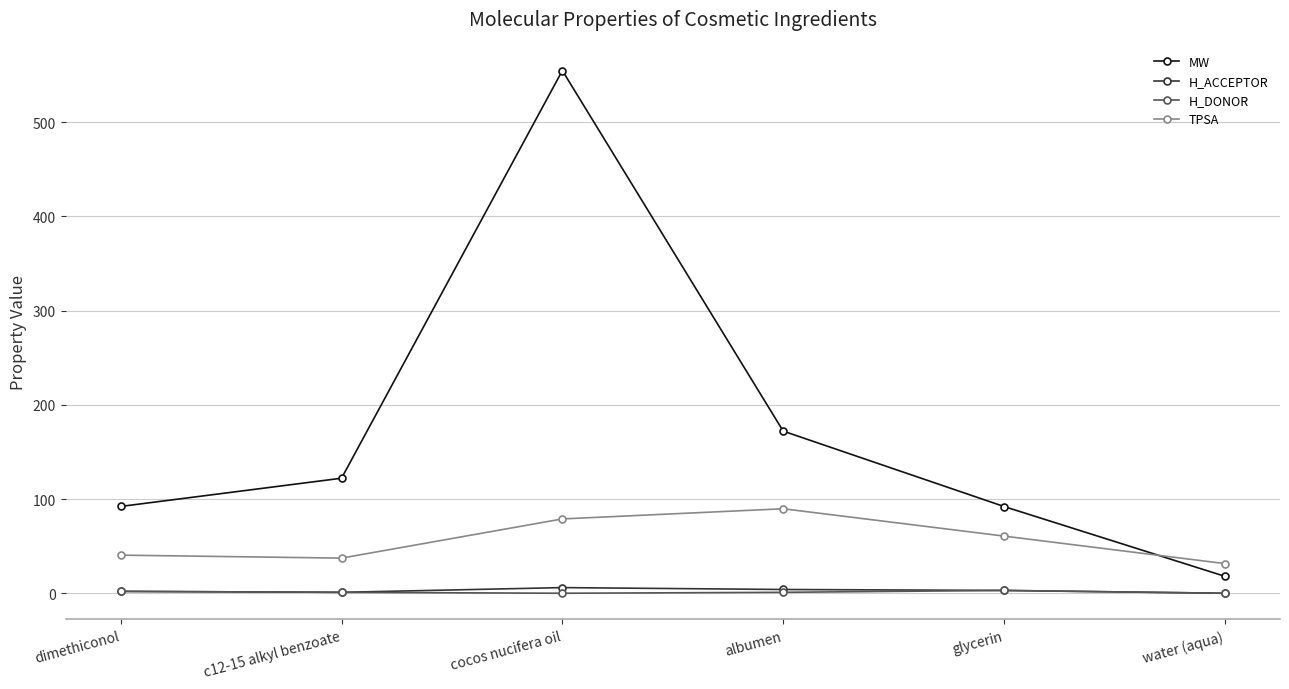

What is the total value across all series at c12-15 alkyl benzoate?

161.4